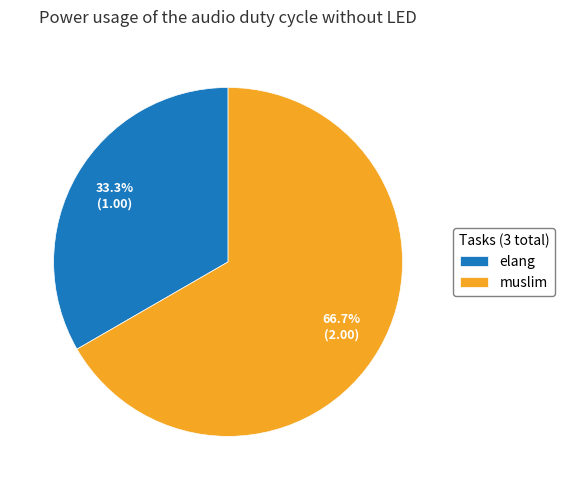

What is the total percentage of elang and muslim?

100.0%